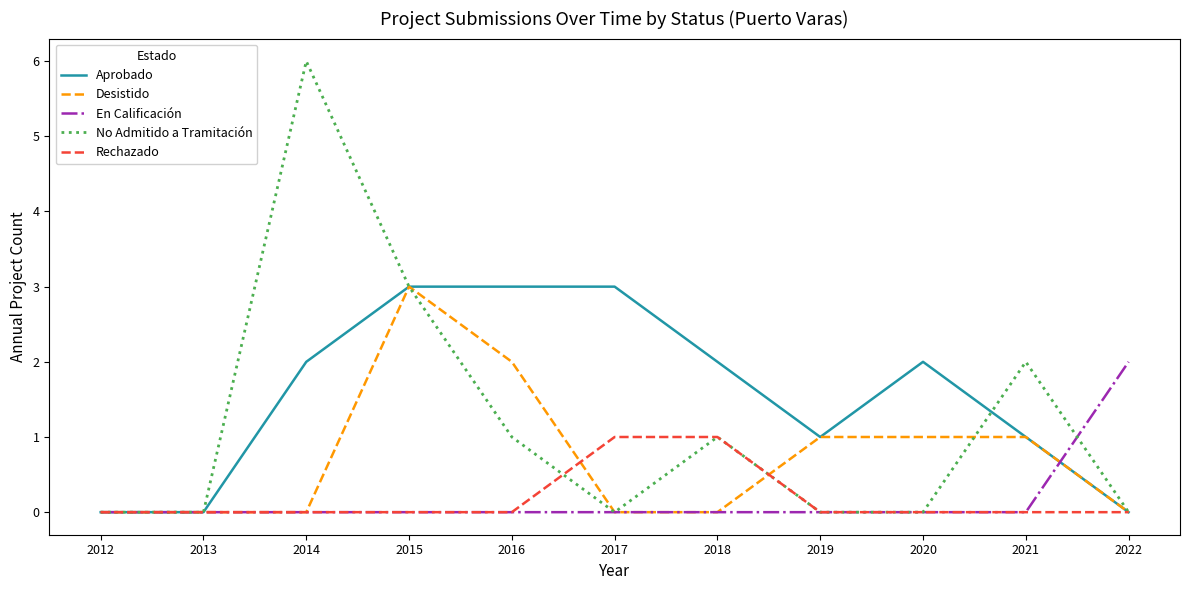

Which category has the highest value in the En Calificación series?

2022